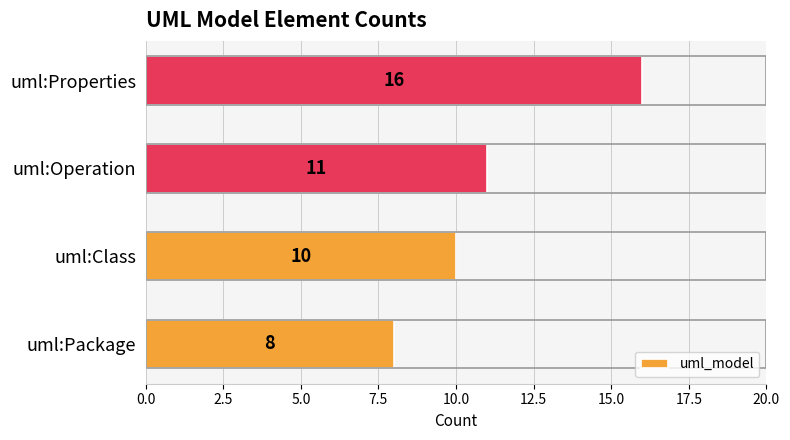

What value does the data have at uml:Operation?

11